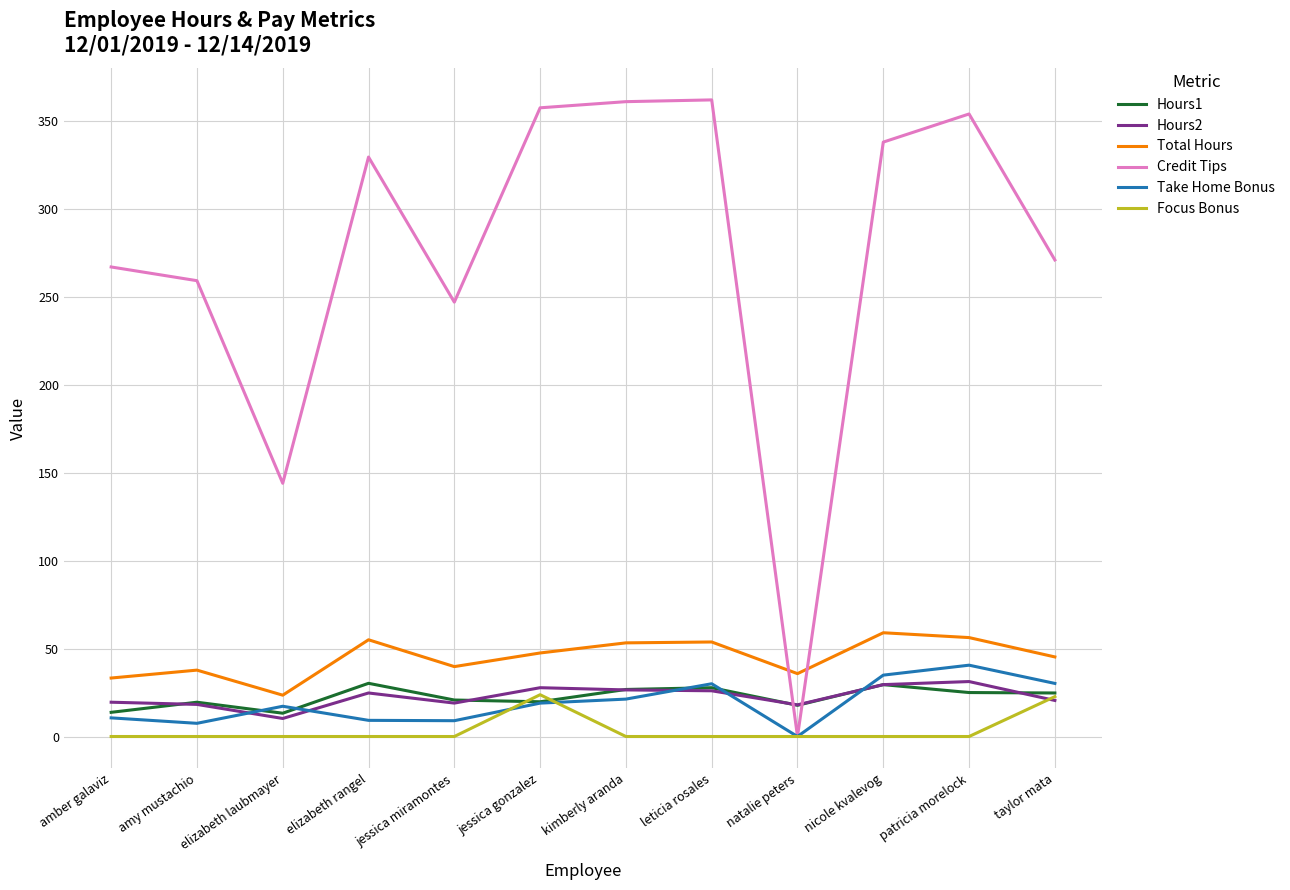

What are all the series names shown in the legend?

Hours1, Hours2, Total Hours, Credit Tips, Take Home Bonus, Focus Bonus